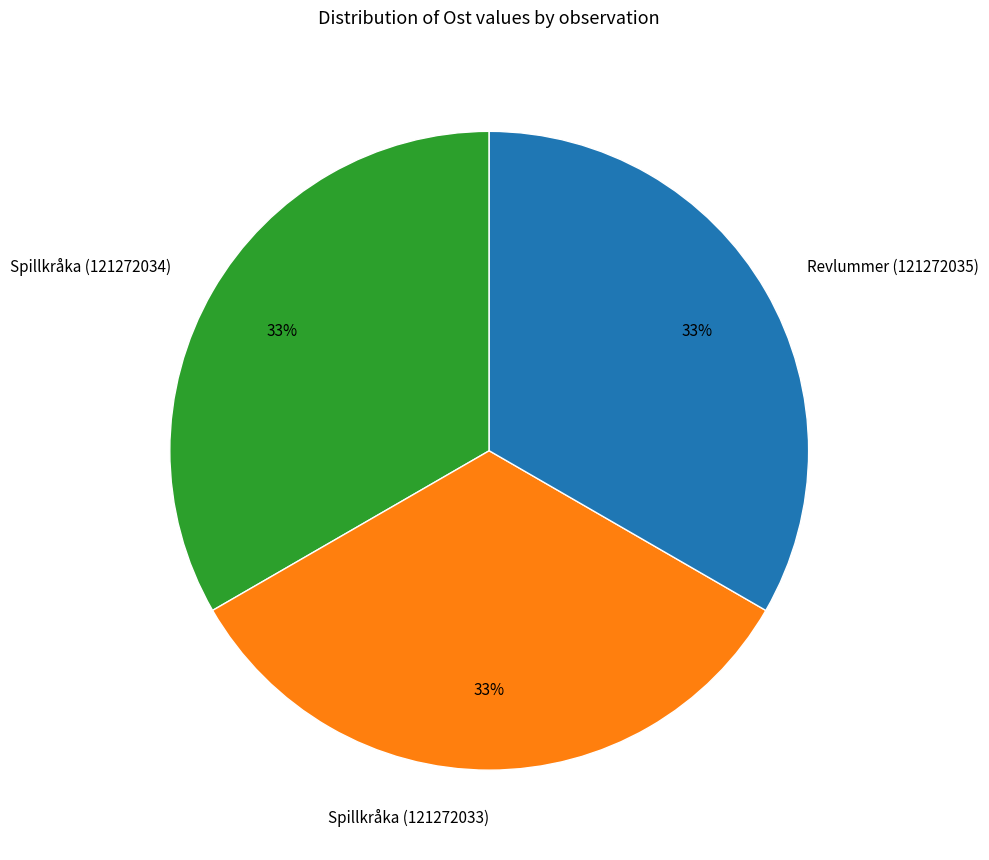

What is the ratio of the value at Spillkråka (121272033) to the value at Spillkråka (121272034)?

1.0